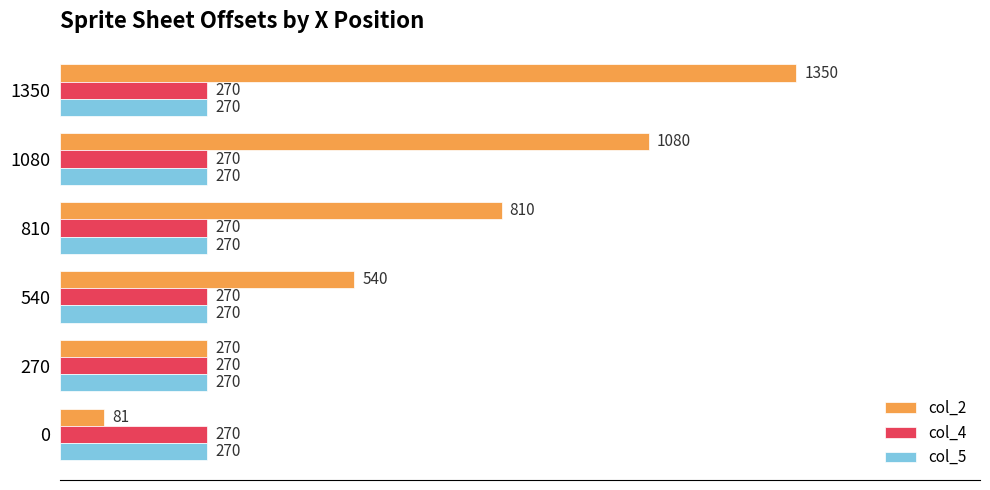

At how many categories does at least one series exceed 1038?

2